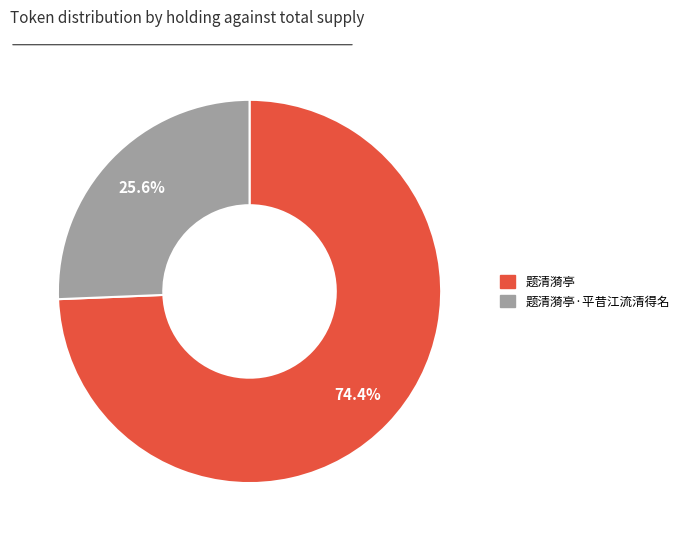

Is there a majority slice in this chart?

Yes